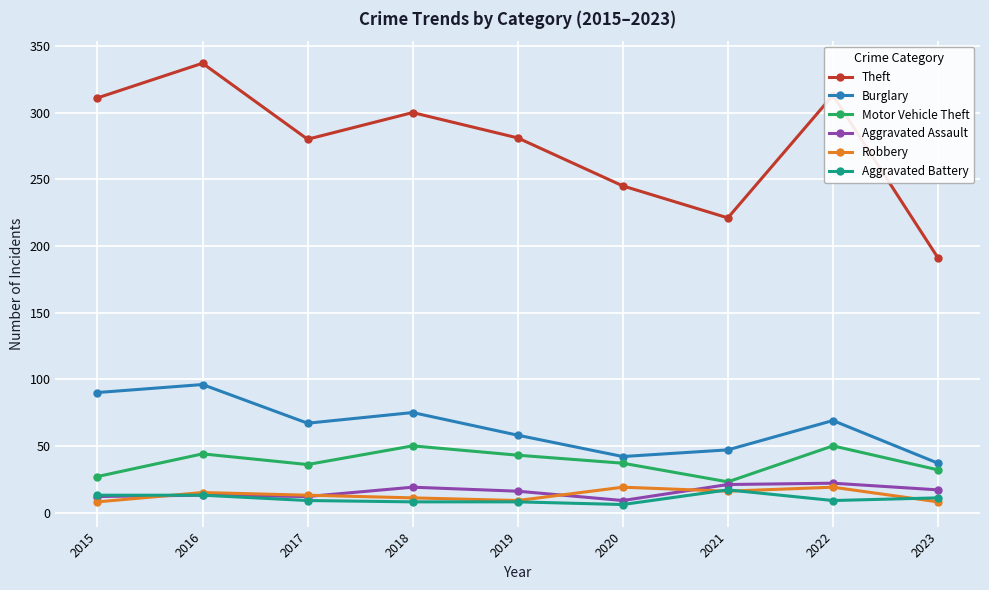

Is it true that Theft equals 324 at 2021?

False